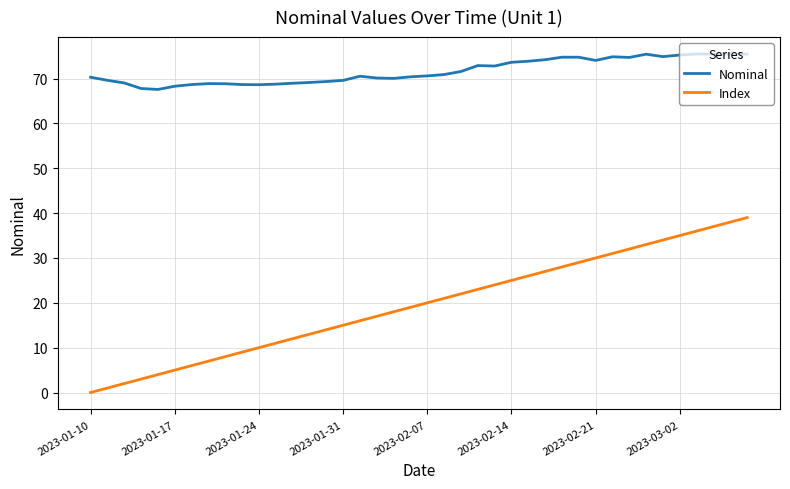

What is the highest value of the Nominal series?

75.5